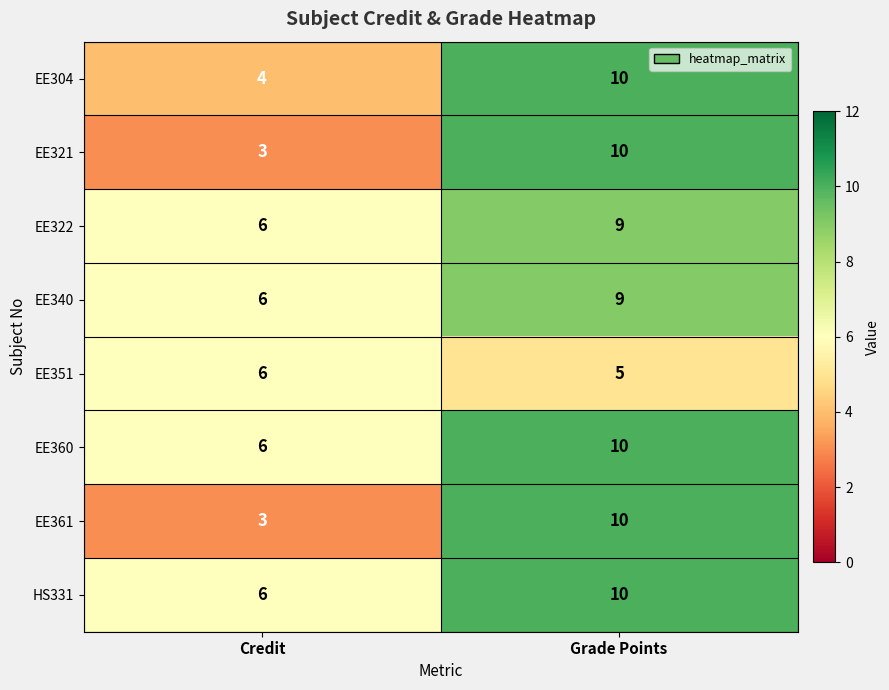

The EE361 series shows 3 at Credit. True or false?

True